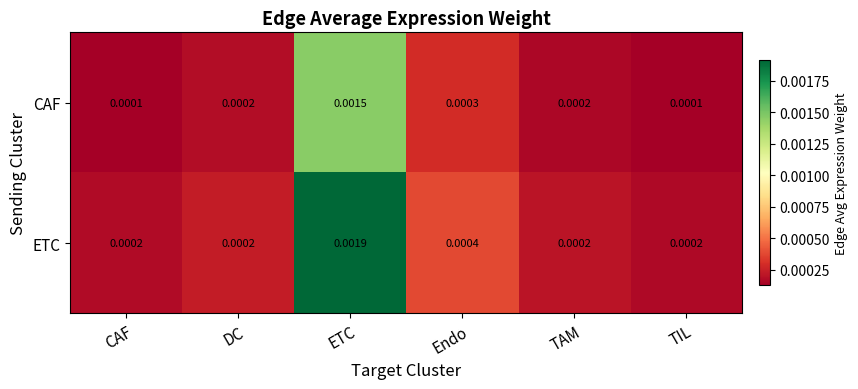

Which label corresponds to the largest value in the chart?

ETC